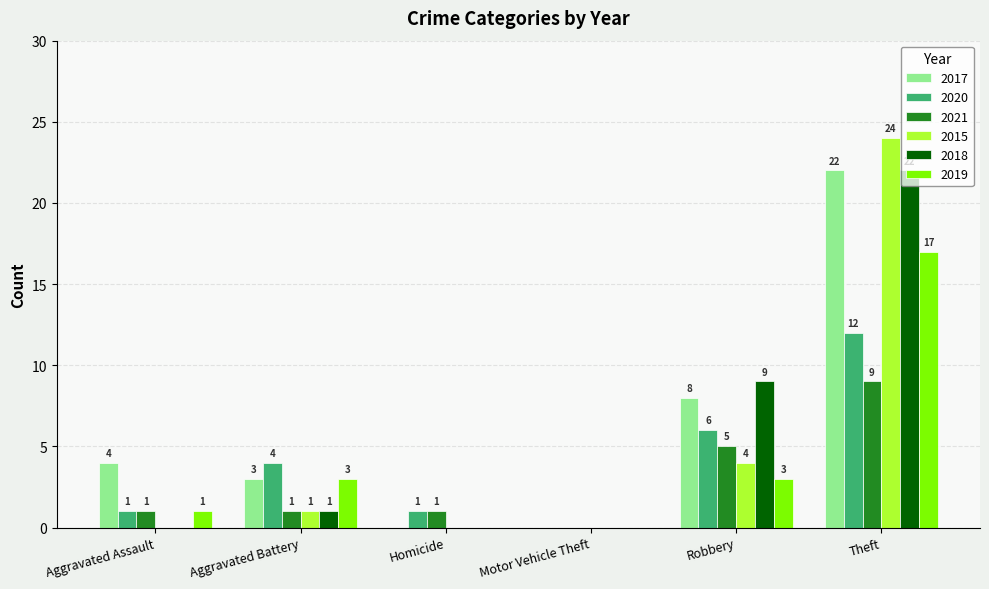

How many values in 2019 are above zero?

4